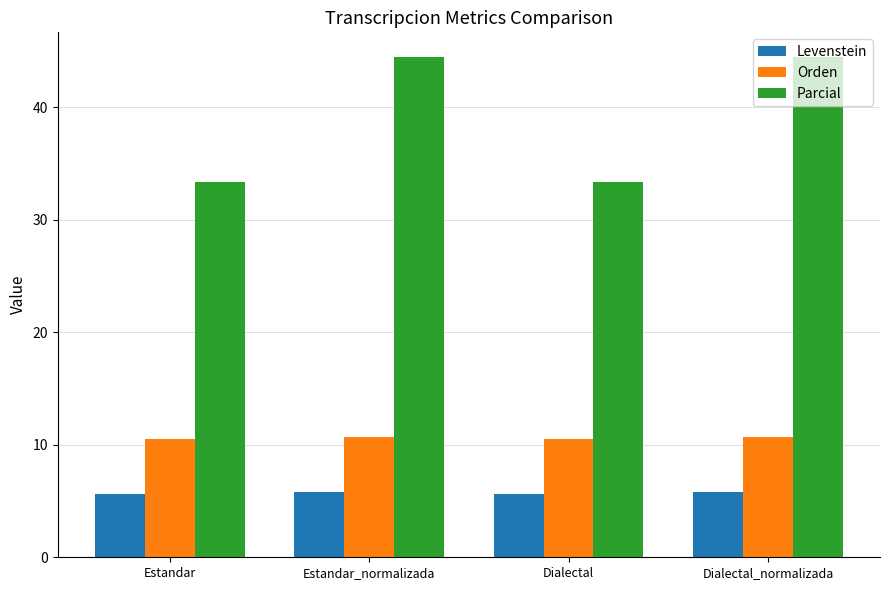

What is the minimum value shown in the chart?

5.6